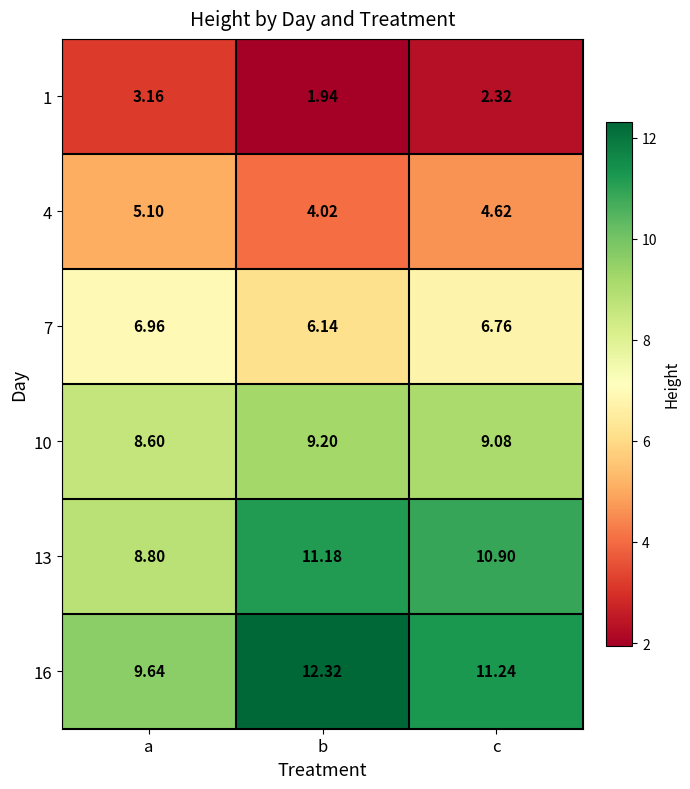

Which series has the largest total across all categories?

16